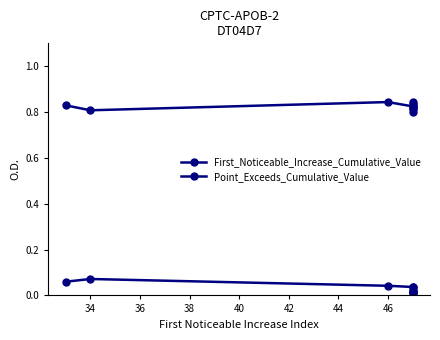

What is the value of the Point_Exceeds_Cumulative_Value point at the 5th from the left?

0.8